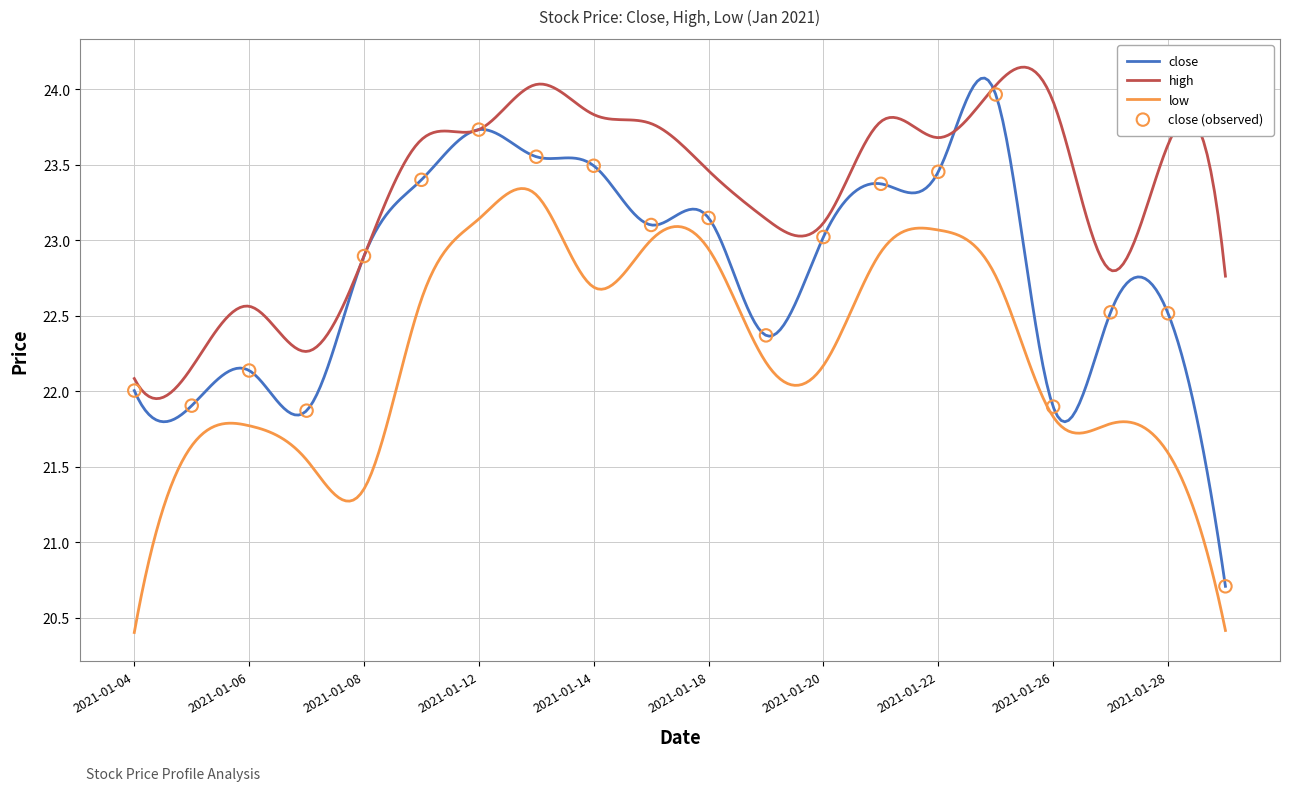

Which series contains the highest Y value?

high